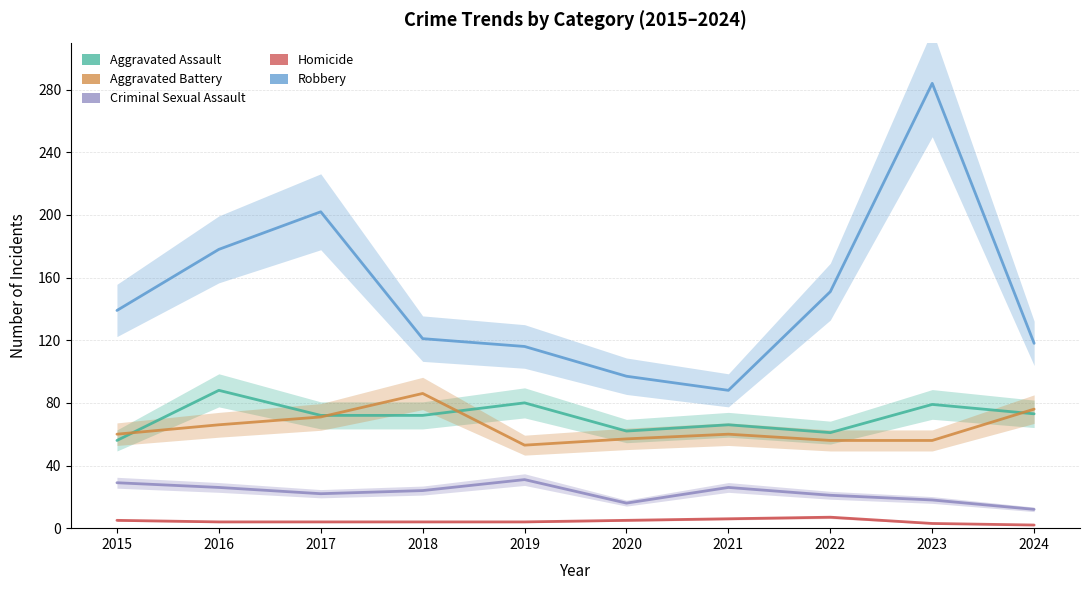

Which series has the widest spread of values?

Robbery